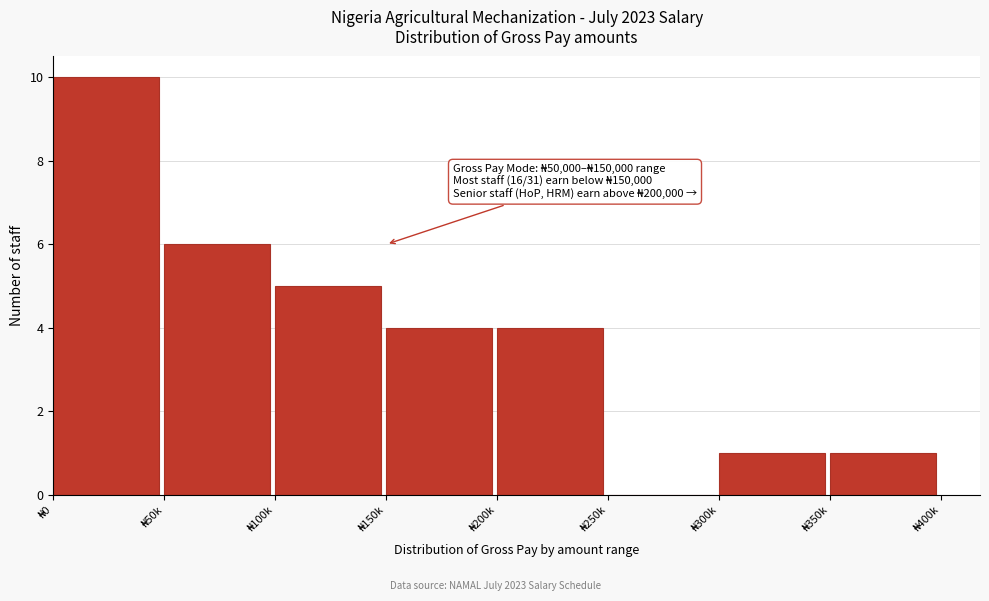

What is the sum of all values?

31